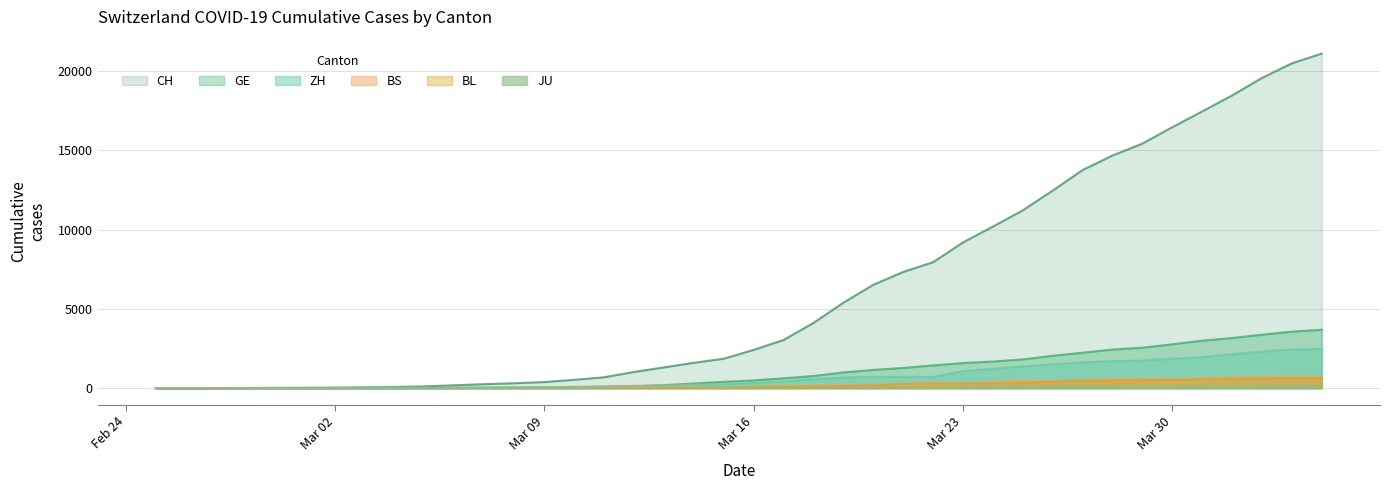

Which series has the widest spread of values?

CH